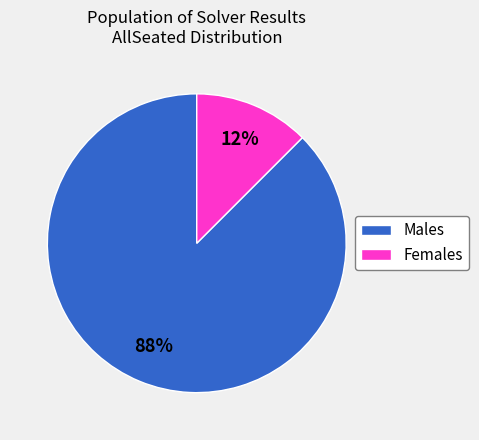

Which category has the biggest portion of the pie?

Males